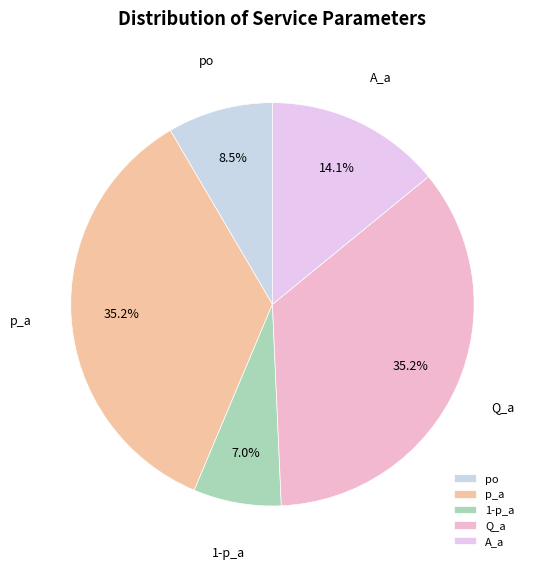

Does any single category account for the majority?

No